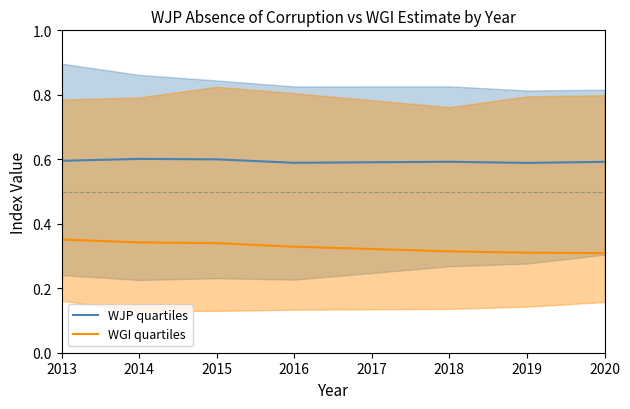

How many interior local peaks does the WJP quartiles series have?

2